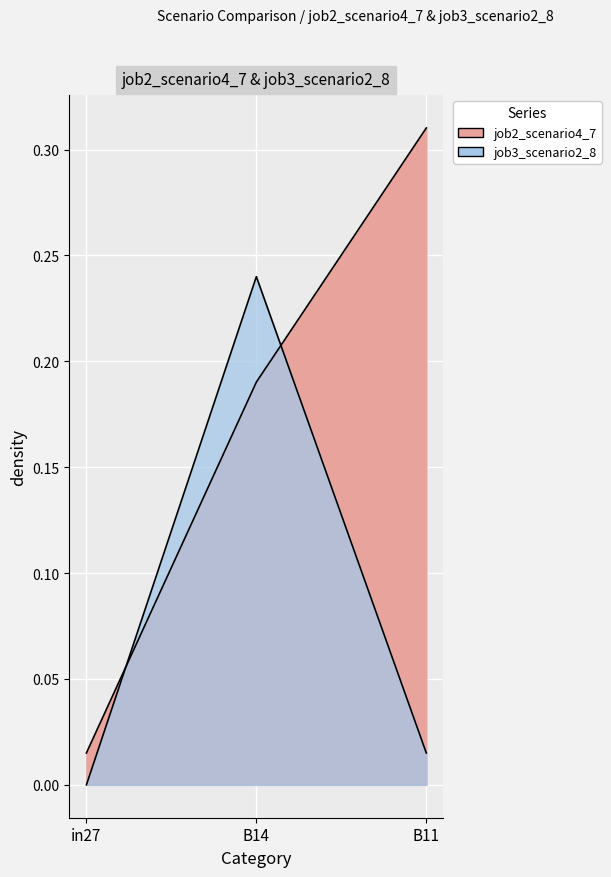

The value of job2_scenario4_7 at in27 is 0.0. True or false?

True